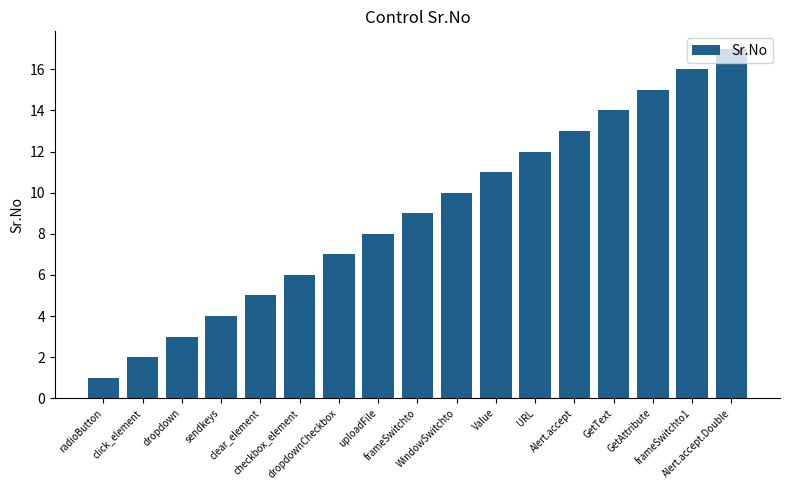

Reading right to left, transcribe all the data shown in this chart.

17	16	15	14	13	12	11	10	9	8	7	6	5	4	3	2	1